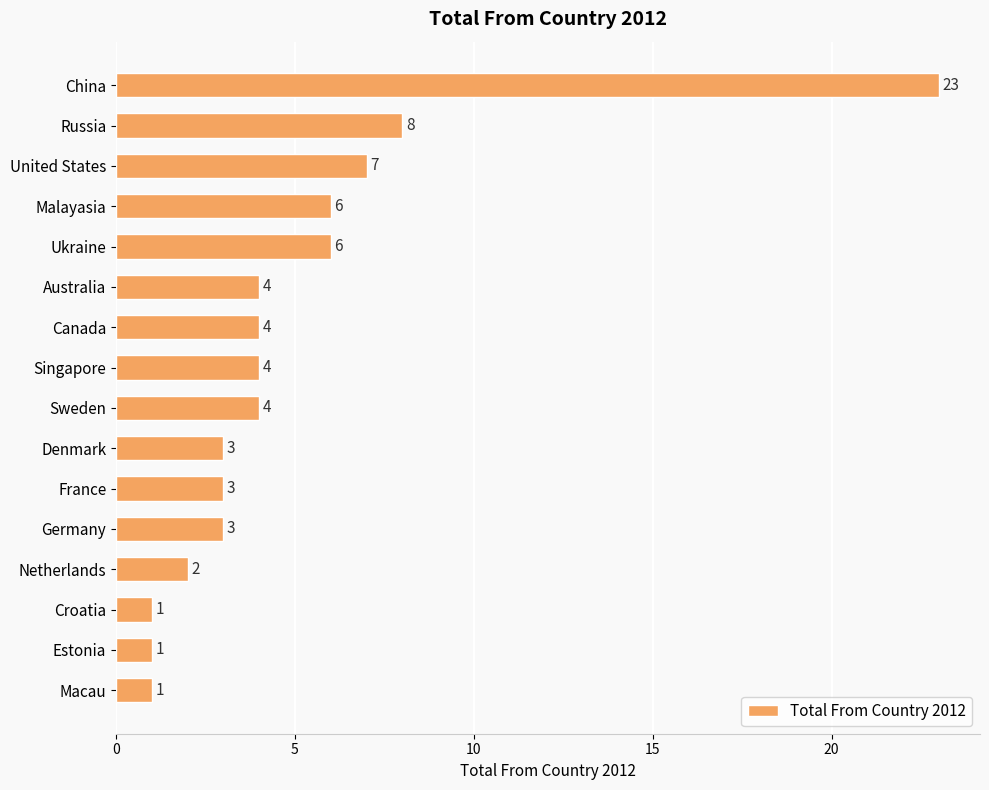

True or false: the data shows 0 at Estonia.

False